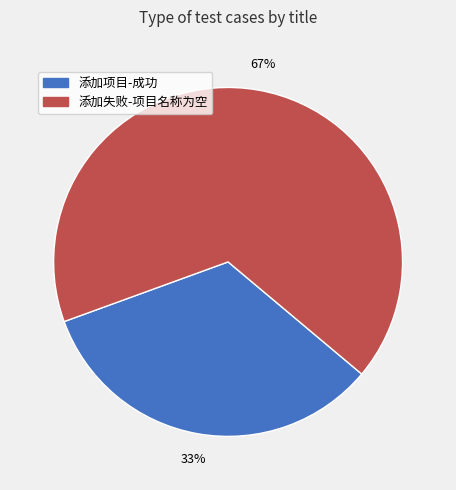

Is there a majority slice in this chart?

Yes